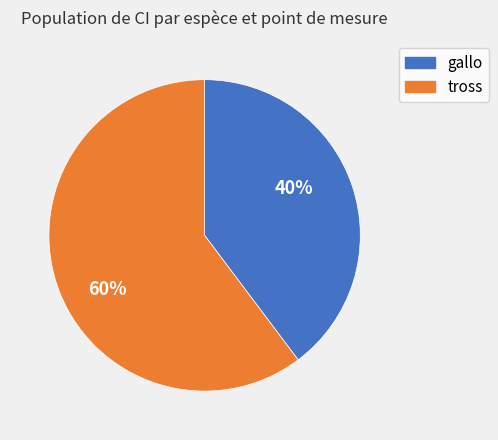

What is the largest slice in the pie chart?

tross